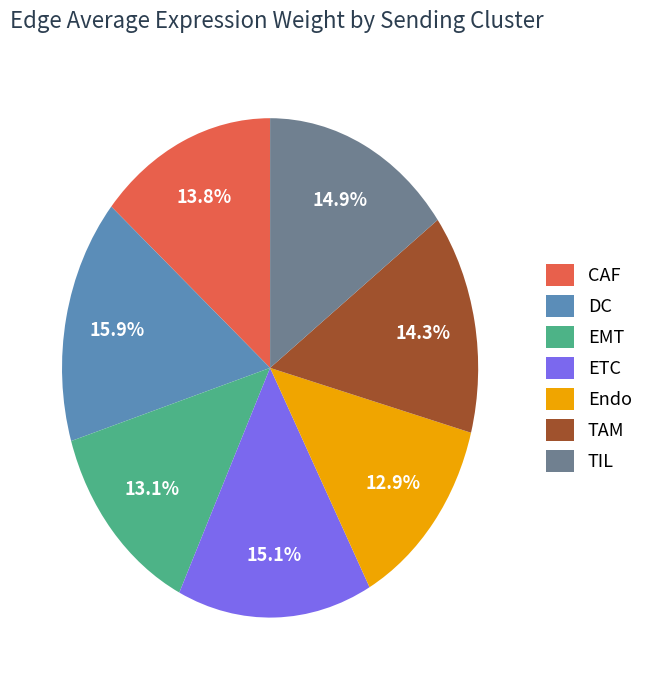

Which category has the biggest portion of the pie?

DC